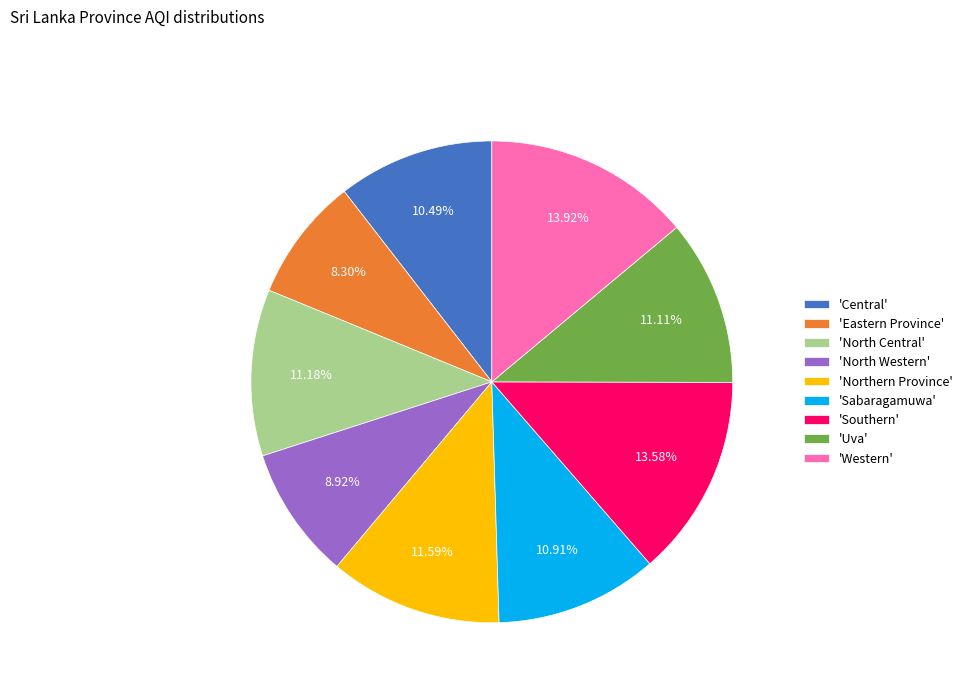

What is the smallest slice in the pie chart?

'Eastern Province'